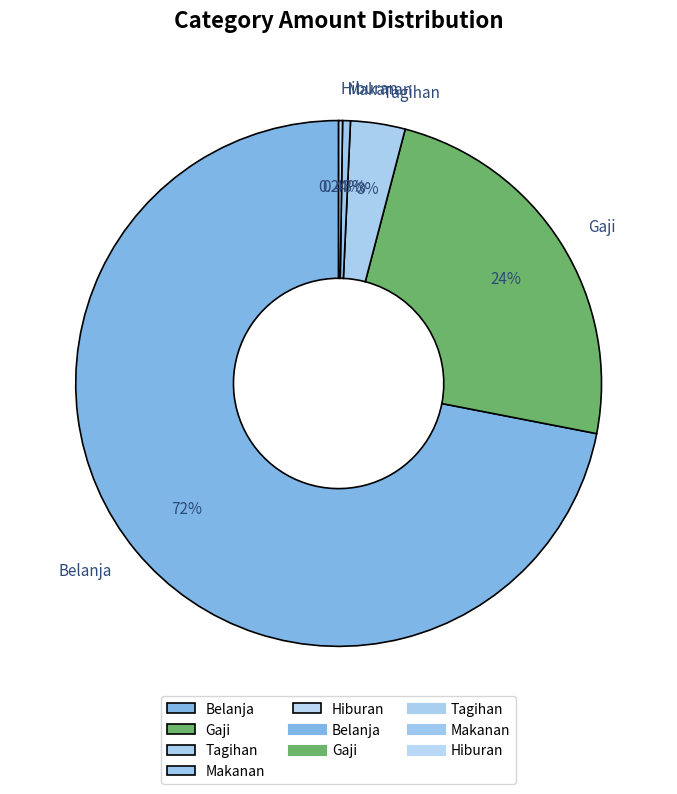

Is there a majority slice in this chart?

Yes